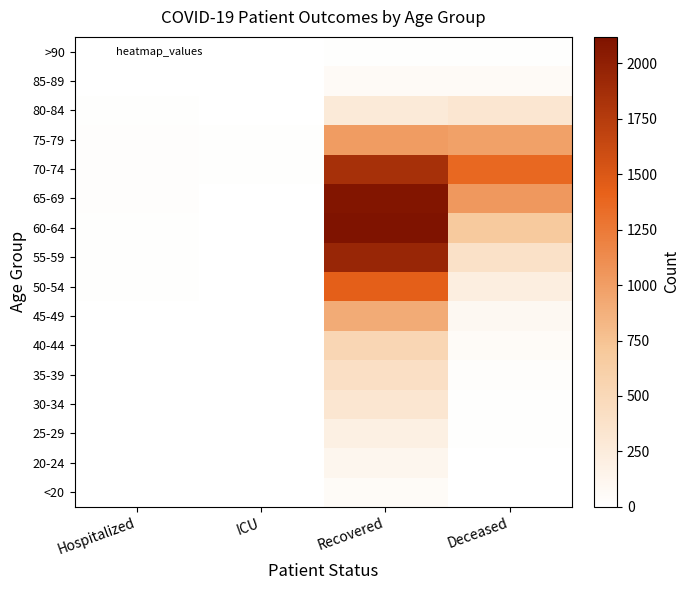

Reading left to right, list all the values displayed in this chart.

<20: Hospitalized=2	ICU=0	Recovered=56	Deceased=7
20-24: Hospitalized=4	ICU=0	Recovered=116	Deceased=3
25-29: Hospitalized=2	ICU=0	Recovered=194	Deceased=13
30-34: Hospitalized=3	ICU=0	Recovered=330	Deceased=14
35-39: Hospitalized=3	ICU=3	Recovered=412	Deceased=26
40-44: Hospitalized=2	ICU=0	Recovered=527	Deceased=52
45-49: Hospitalized=3	ICU=0	Recovered=907	Deceased=98
50-54: Hospitalized=9	ICU=0	Recovered=1438	Deceased=221
55-59: Hospitalized=13	ICU=4	Recovered=1943	Deceased=386
60-64: Hospitalized=14	ICU=5	Recovered=2120	Deceased=687
65-69: Hospitalized=24	ICU=6	Recovered=2092	Deceased=1041
70-74: Hospitalized=18	ICU=10	Recovered=1847	Deceased=1372
75-79: Hospitalized=18	ICU=9	Recovered=1018	Deceased=980
80-84: Hospitalized=14	ICU=1	Recovered=274	Deceased=323
85-89: Hospitalized=3	ICU=1	Recovered=60	Deceased=62
>90: Hospitalized=0	ICU=0	Recovered=13	Deceased=9